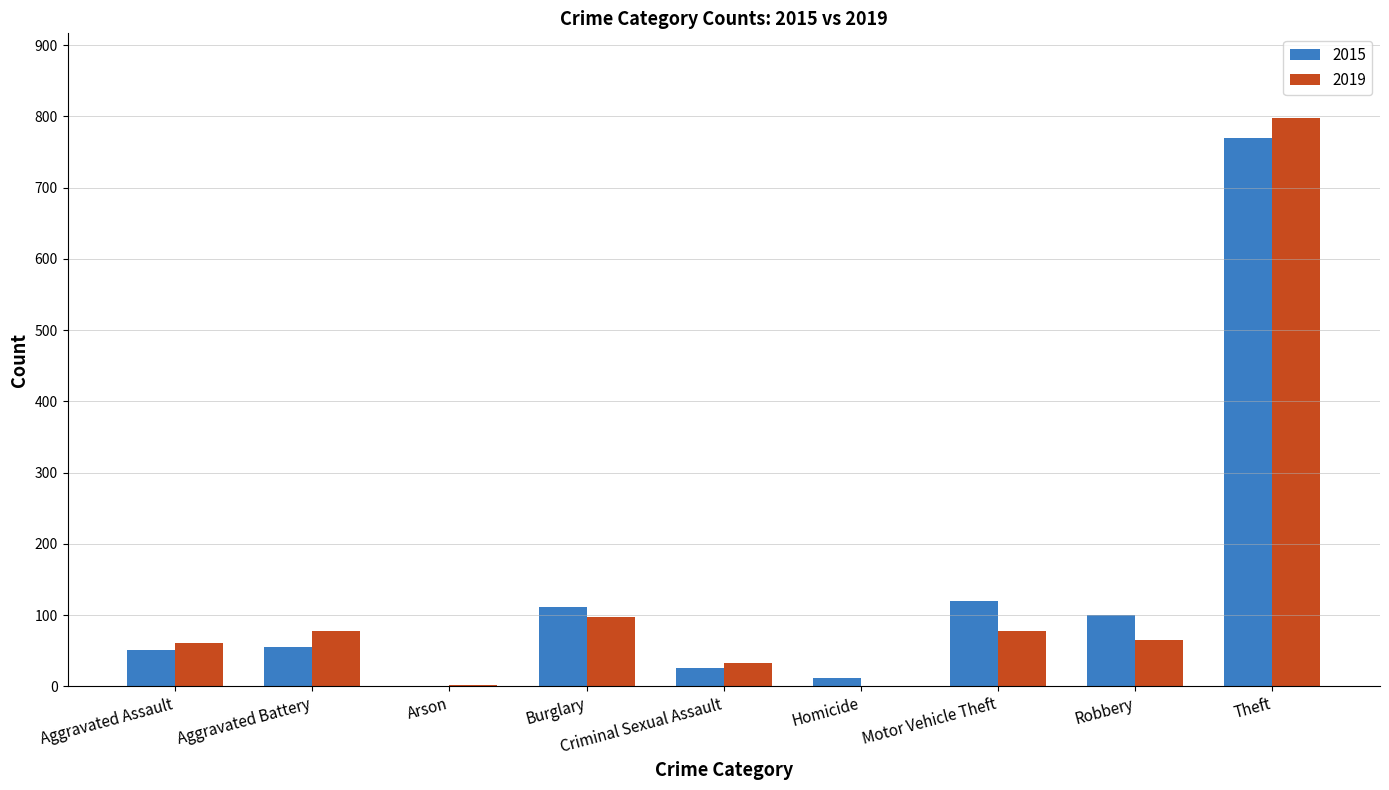

Are the bars grouped side by side (vs. stacked)?

Yes